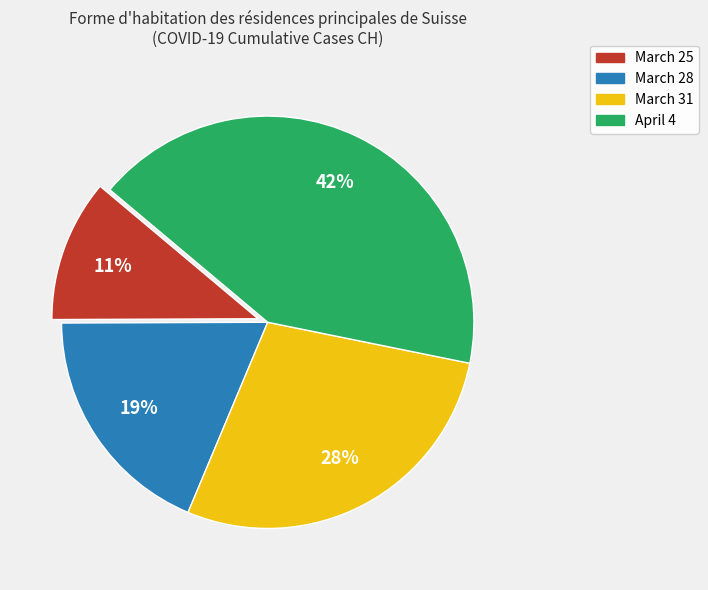

To the nearest percent, what is the average slice percentage?

25%